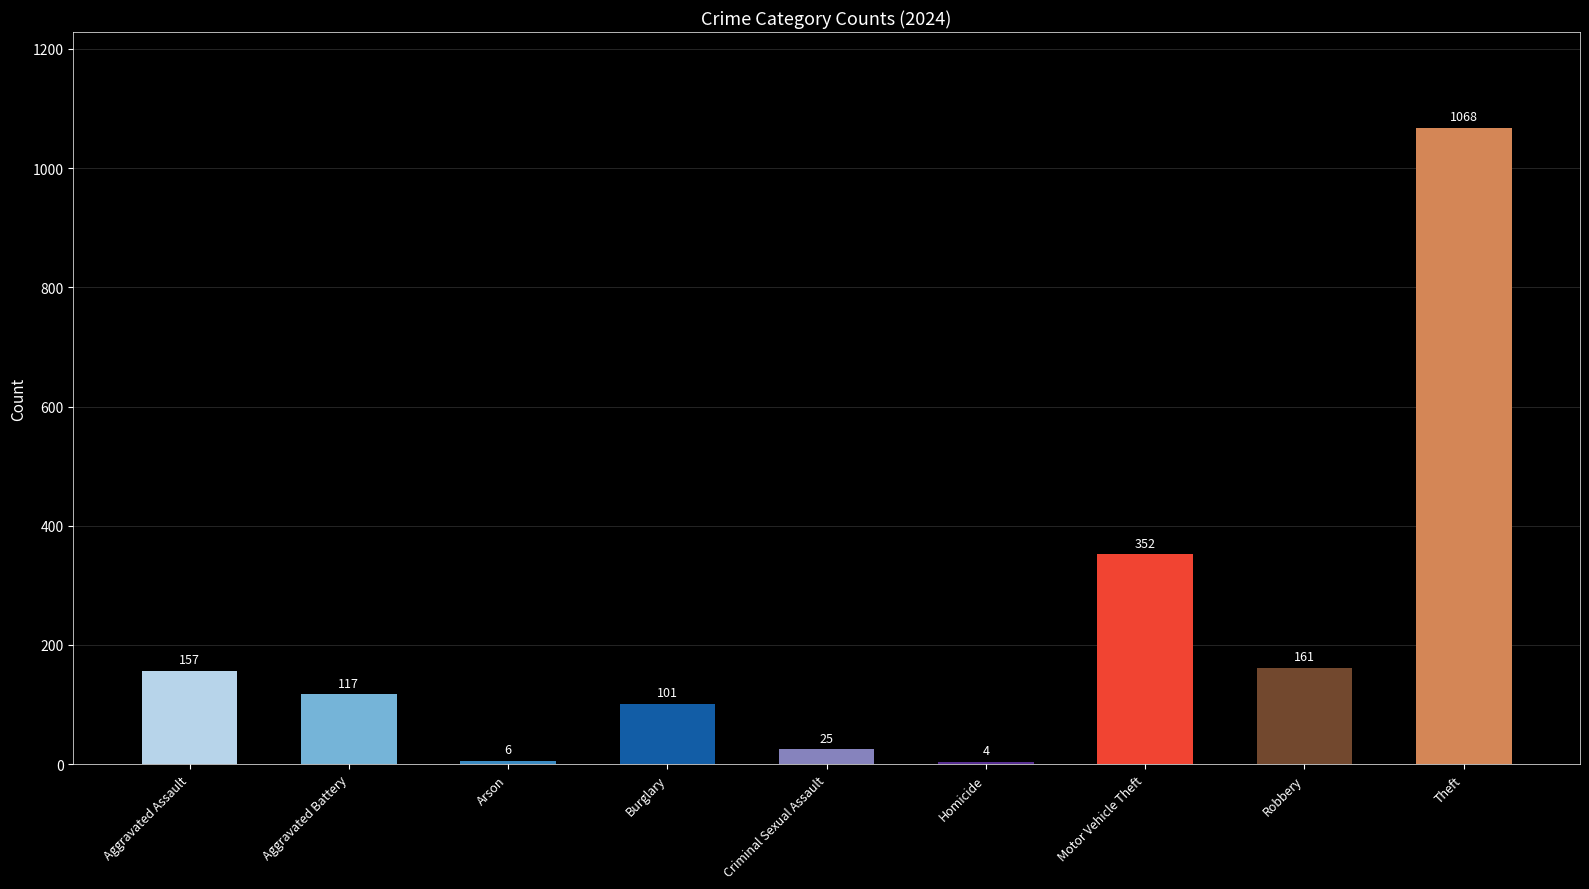

What is the difference between the values at Motor Vehicle Theft and Theft?

716